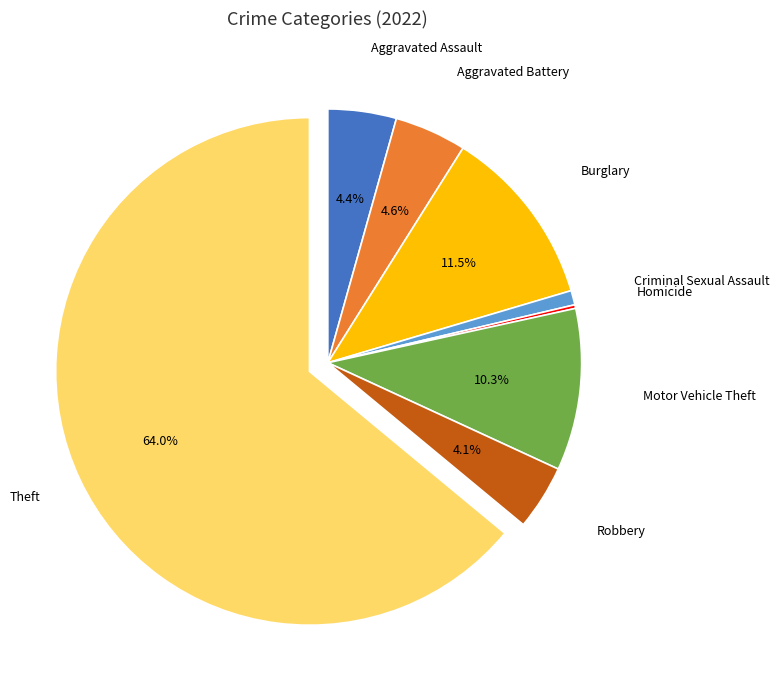

Which category has the biggest portion of the pie?

Theft